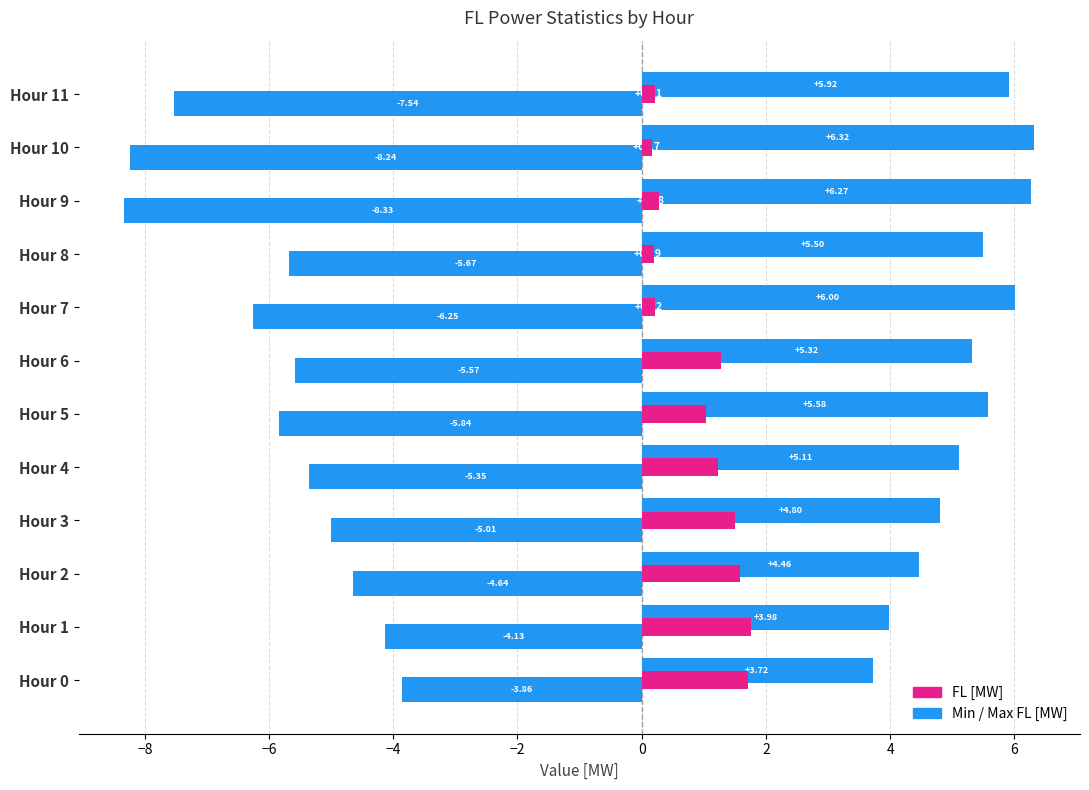

How many series are shown in this chart?

3